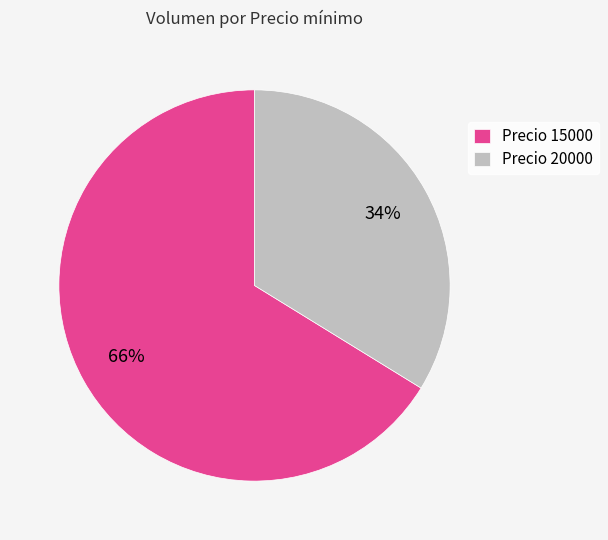

Is the sum of Precio 20000 and Precio 15000 greater than half?

Yes